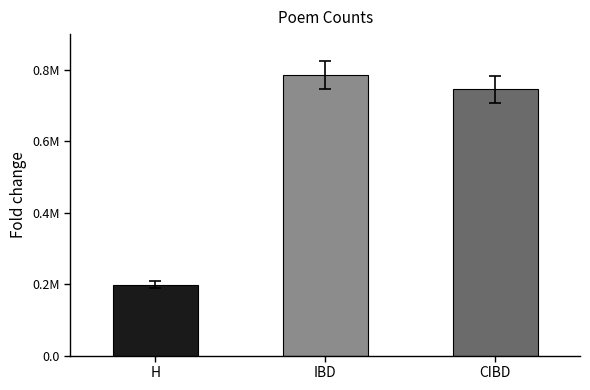

What is the approximate value at CIBD, to the nearest 10?

745050